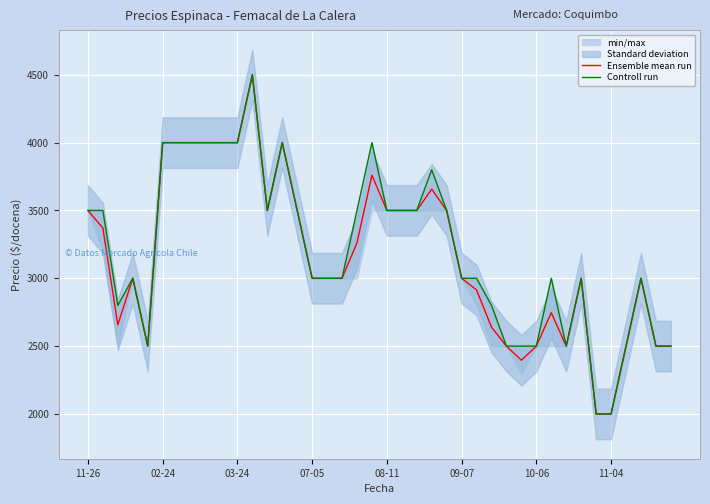

What is the sum of the Ensemble mean run values at 11-26 and 36?

6000